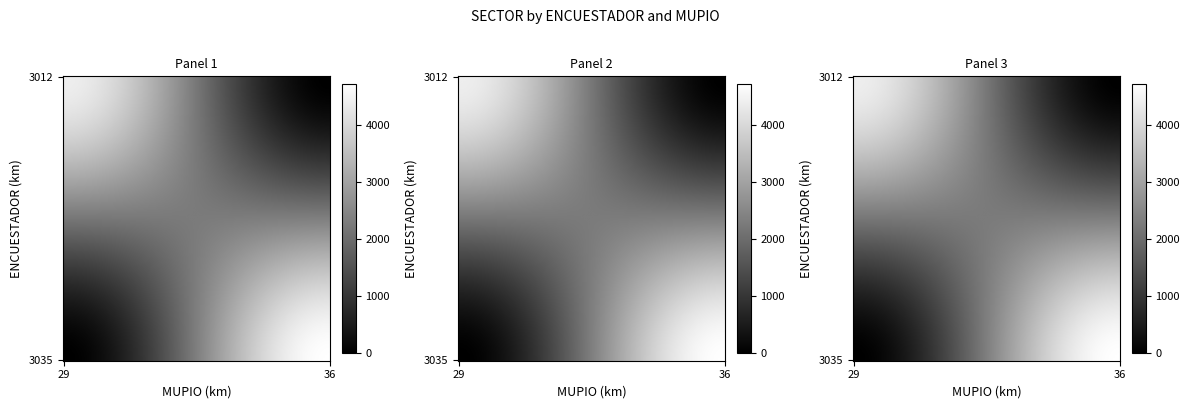

True or false: 3012 has a value of 2484 at 29.

False